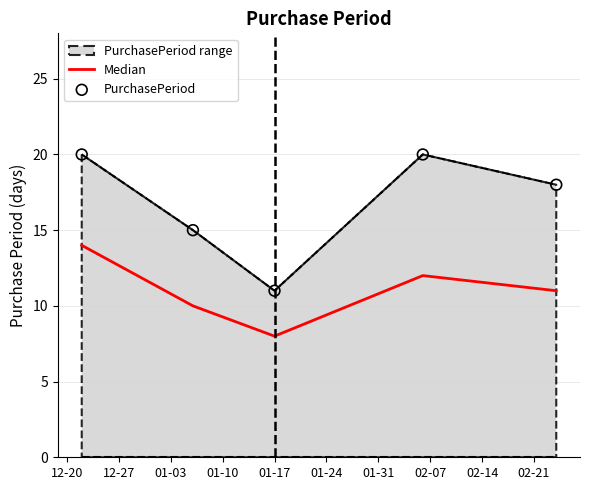

Which series has the largest total across all categories?

PurchasePeriod range